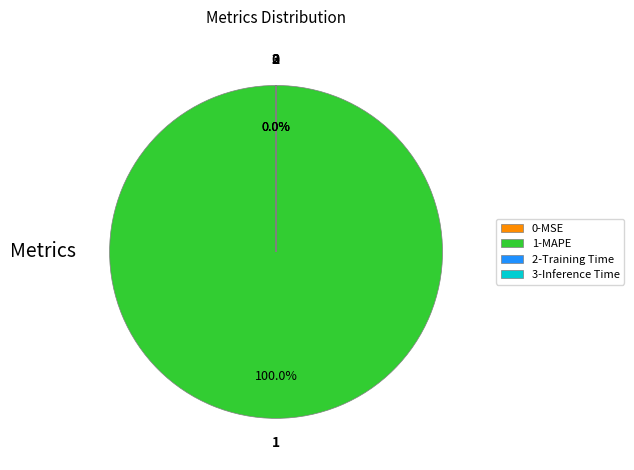

Is there a majority slice in this chart?

Yes